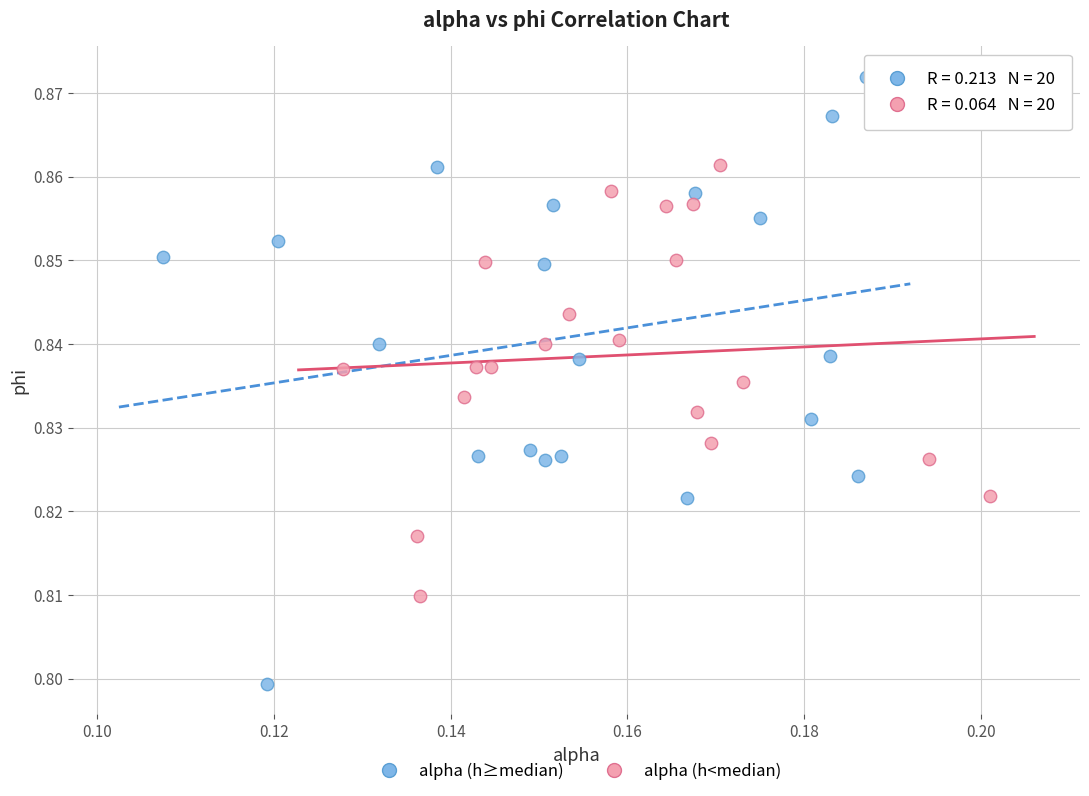

Which series has the widest spread of Y values?

alpha (h≥median)